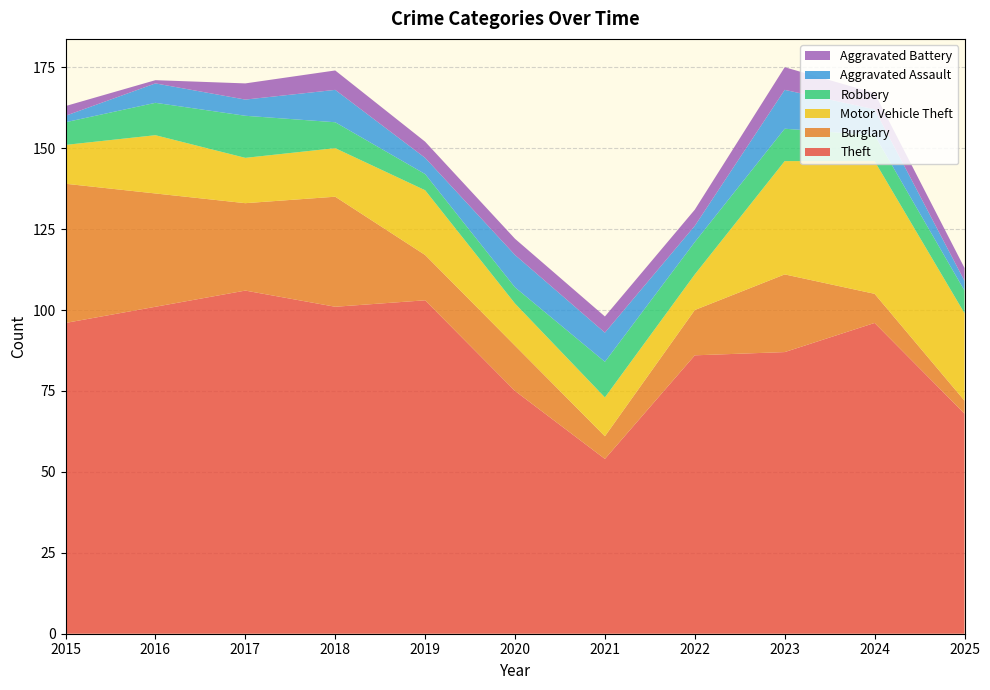

Reading right to left, list all the values displayed in this chart.

Theft: 2025=68	2024=96	2023=87	2022=86	2021=54	2020=75	2019=103	2018=101	2017=106	2016=101	2015=96
Burglary: 2025=4	2024=9	2023=24	2022=14	2021=7	2020=14	2019=14	2018=34	2017=27	2016=35	2015=43
Motor Vehicle Theft: 2025=27	2024=41	2023=35	2022=11	2021=12	2020=13	2019=20	2018=15	2017=14	2016=18	2015=12
Robbery: 2025=7	2024=8	2023=10	2022=10	2021=11	2020=5	2019=5	2018=8	2017=13	2016=10	2015=7
Aggravated Assault: 2025=3	2024=8	2023=12	2022=5	2021=9	2020=10	2019=5	2018=10	2017=5	2016=6	2015=2
Aggravated Battery: 2025=4	2024=5	2023=7	2022=5	2021=5	2020=5	2019=5	2018=6	2017=5	2016=1	2015=3